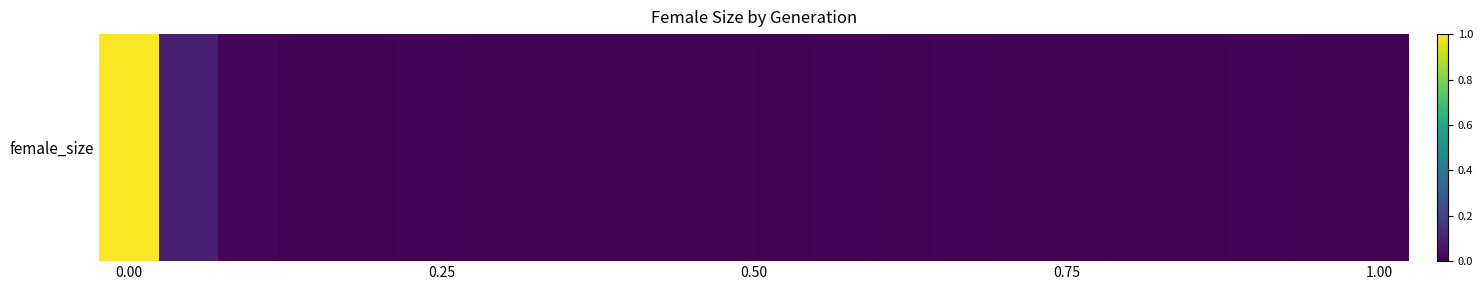

True or false: the data shows 1.0 at 0.00.

True